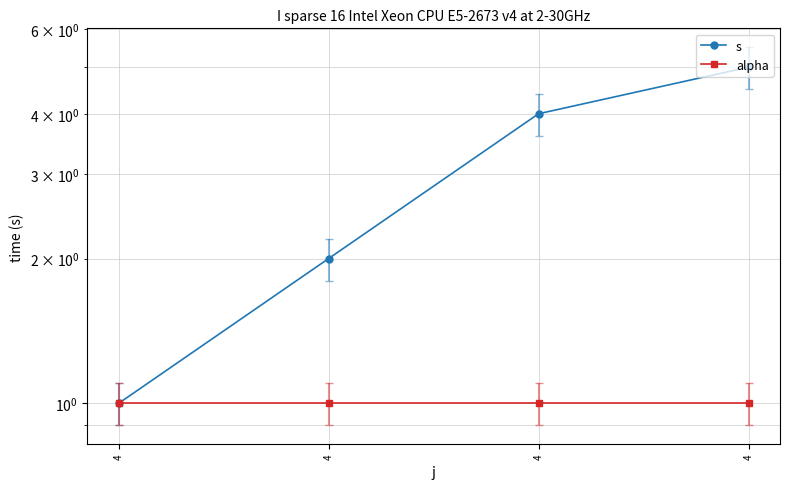

Between 4 and 4, which is larger?

4